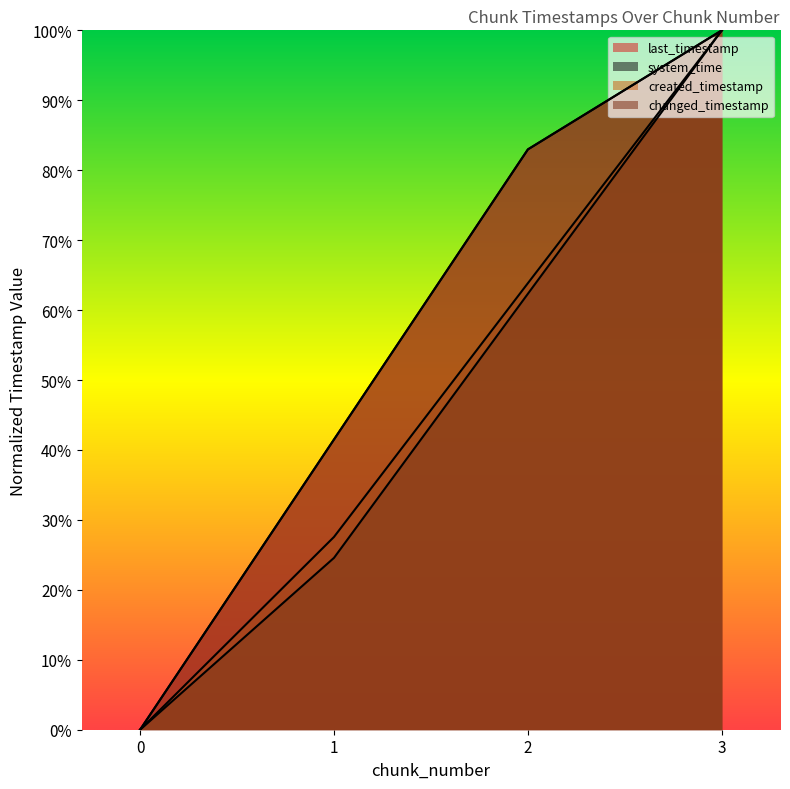

Which series changed the most between 1 and 2?

last_timestamp